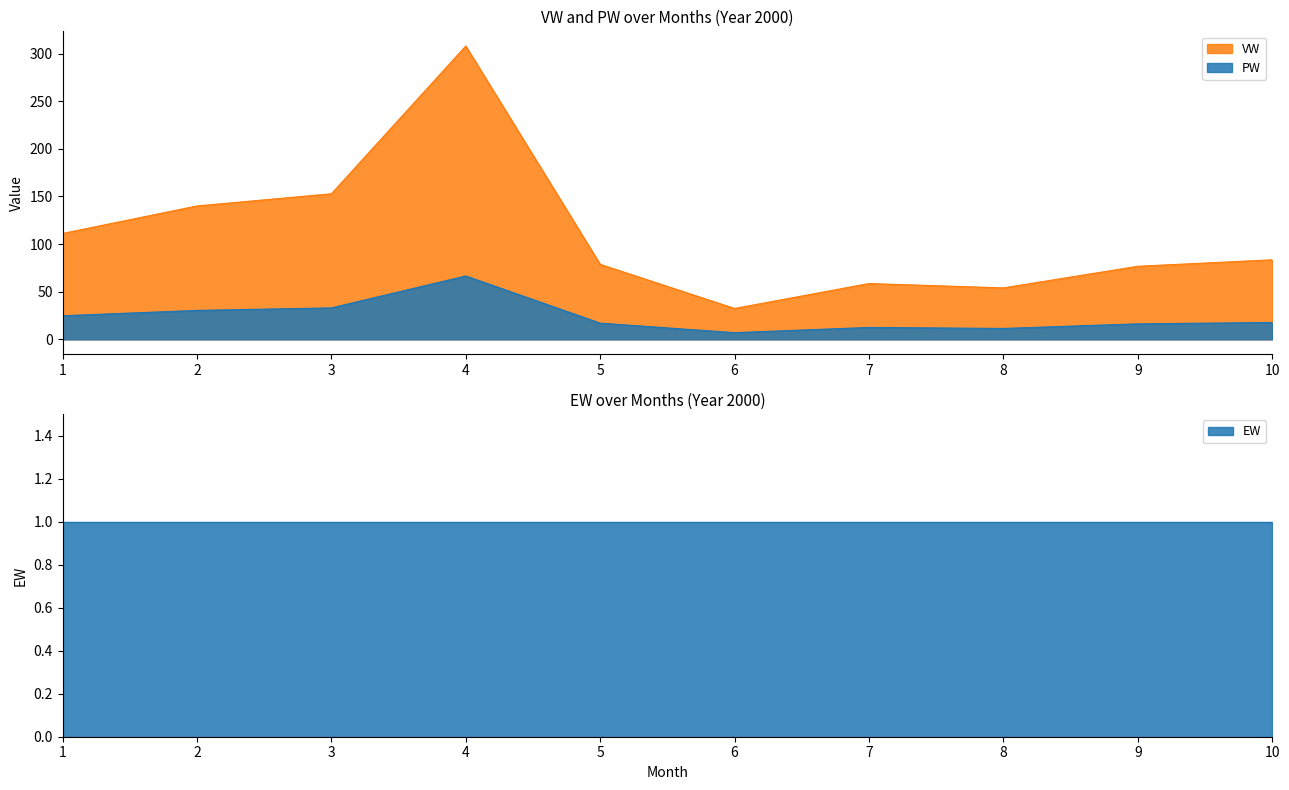

Where is VW nearest to the value 170?

3